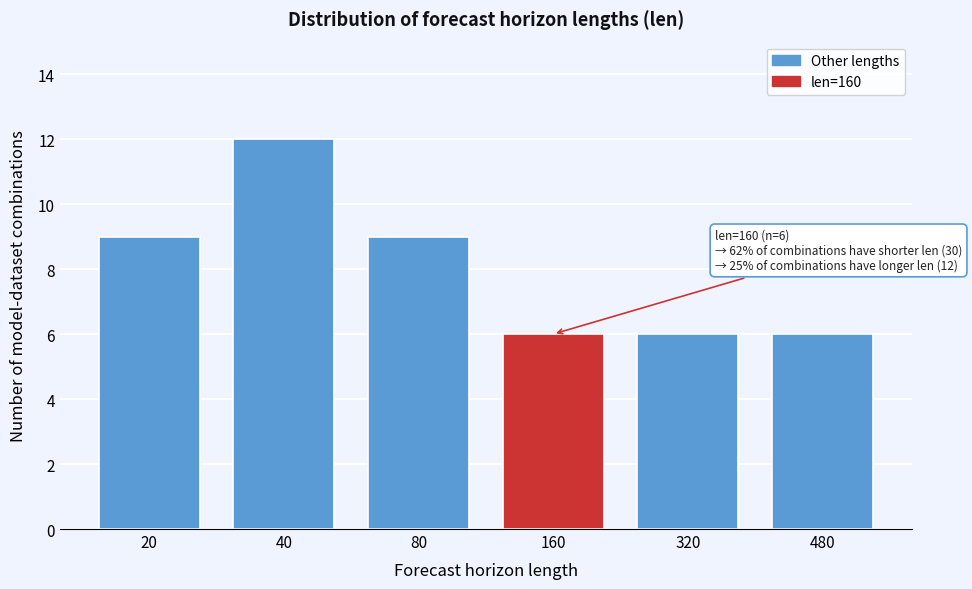

Reading left to right, transcribe all the data shown in this chart.

20=9	40=12	80=9	160=6	320=6	480=6